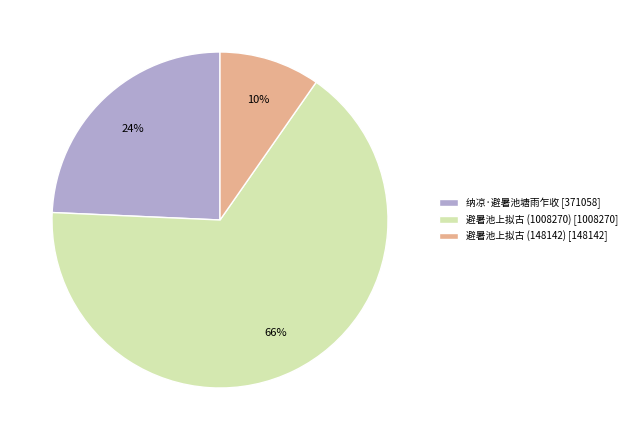

To the nearest percent, what is the combined percentage of 避暑池上拟古 (1008270) and 纳凉·避暑池塘雨乍收?

90%